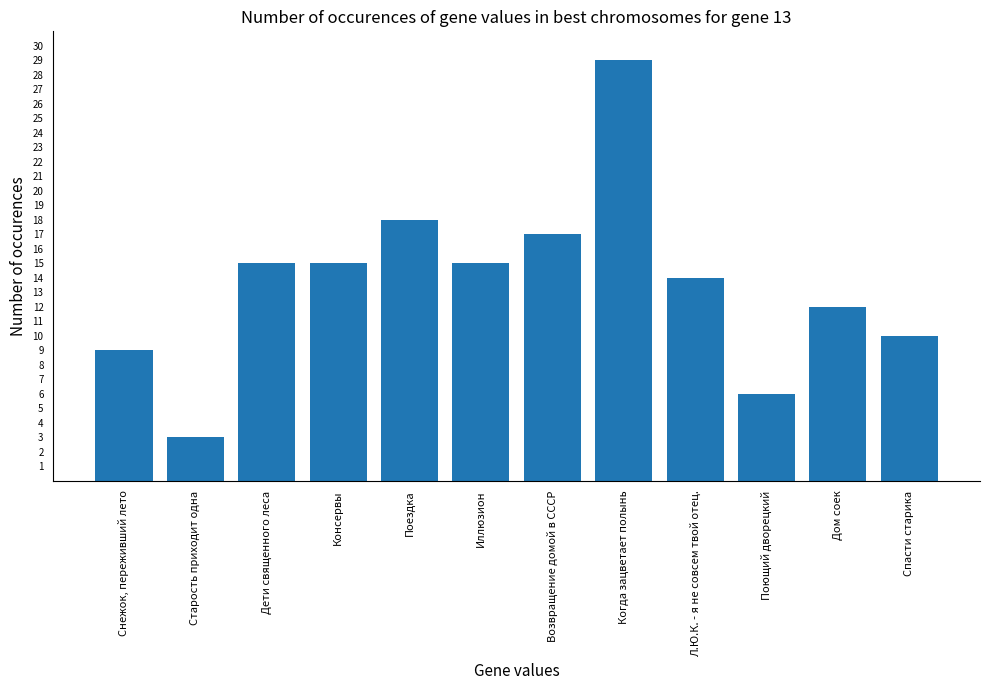

What is the approximate value at Поездка, to the nearest 5?

20